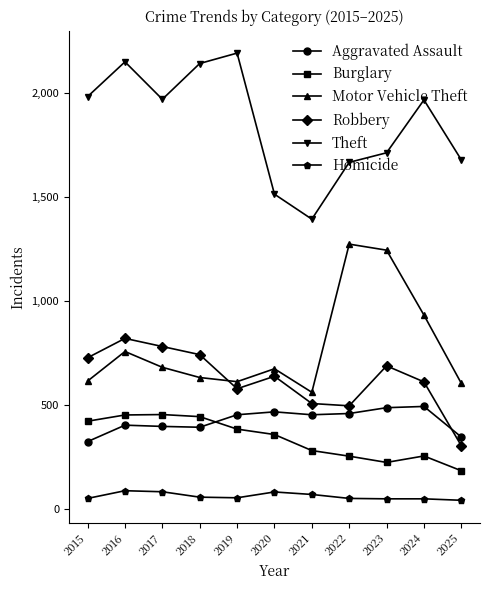

Read the Theft value at 2018.

2140